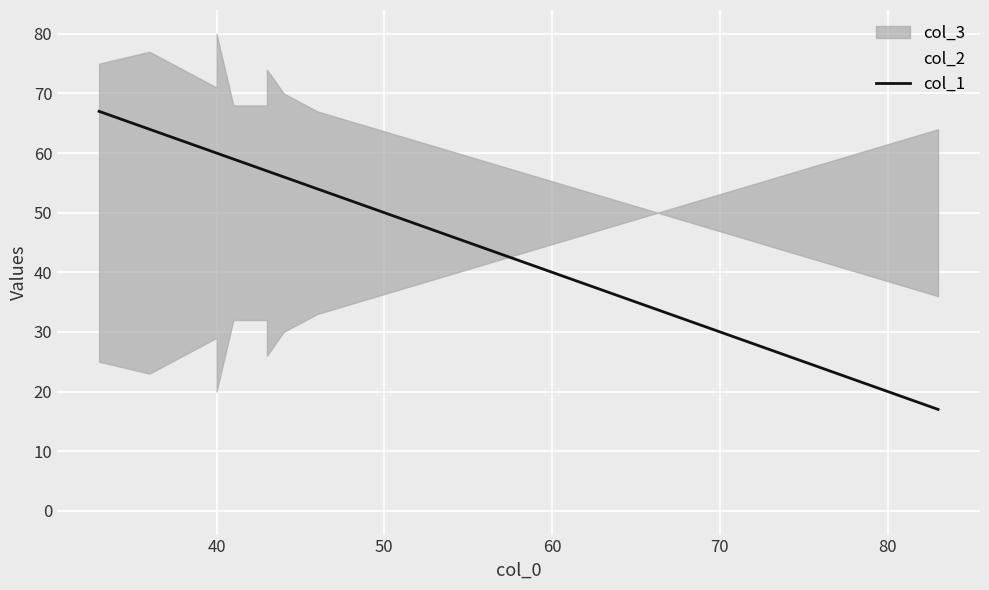

The chart shows a value of 31 at 40. True or false?

False